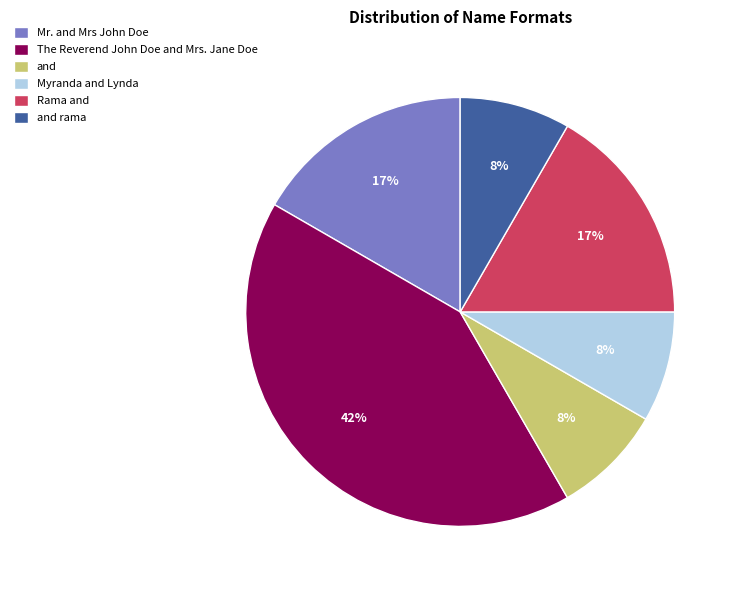

To the nearest percent, what portion does Mr. and Mrs John Doe represent?

17%